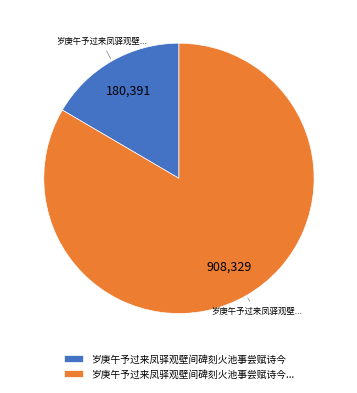

Do 岁庚午予过来凤驿观壁间碑刻火池事尝赋诗今... and 岁庚午予过来凤驿观壁间碑刻火池事尝赋诗今 together represent more than half of the pie?

Yes